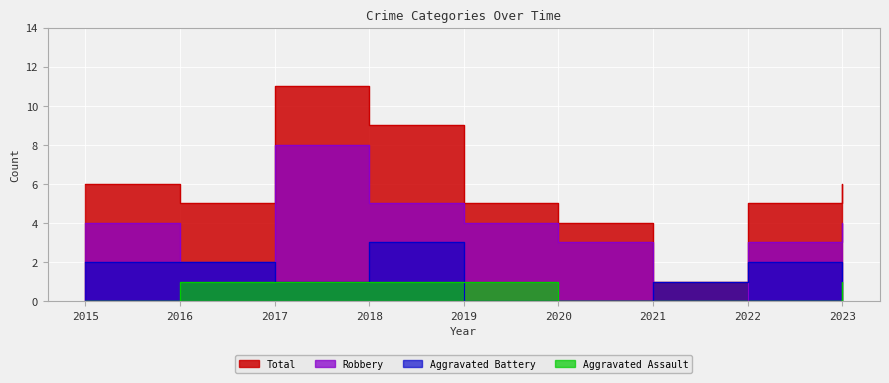

Count the Aggravated Assault values in the range 0 to 1.

9